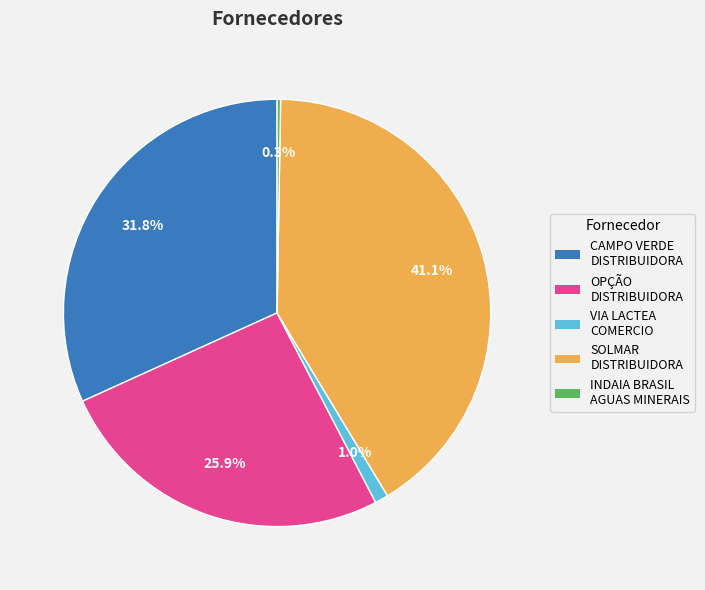

To the nearest percent, what is the average slice percentage?

20%